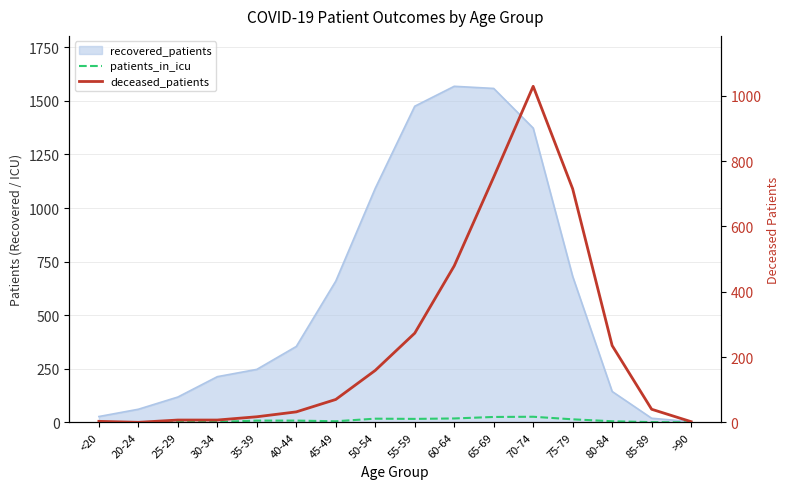

The patients_in_icu series shows 3 at 30-34. True or false?

False